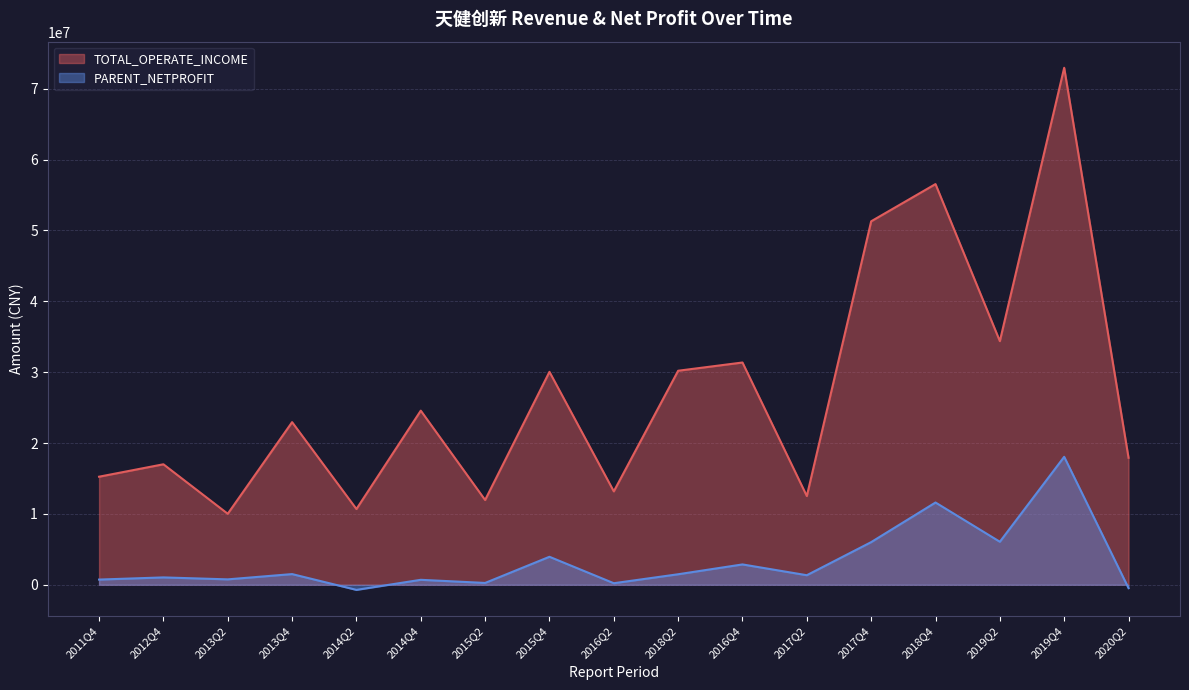

What is the minimum value for TOTAL_OPERATE_INCOME?

10018898.8